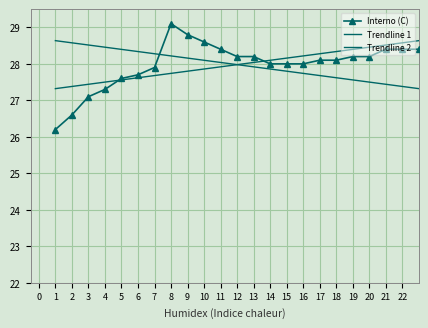

What is the sum of all Trendline 1 values?

643.5